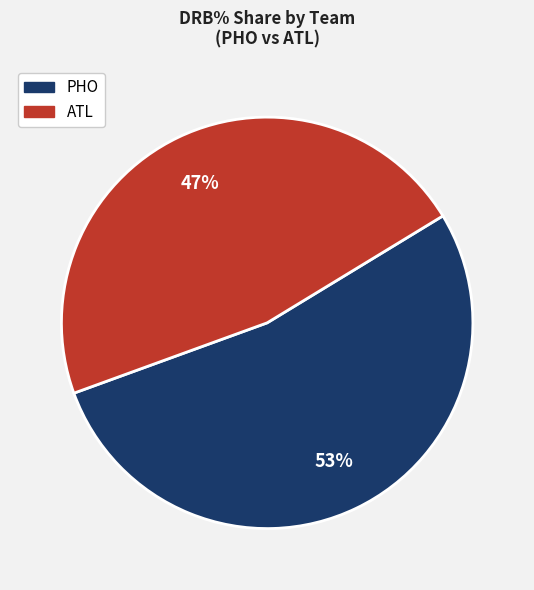

How many segments does this pie chart have?

2